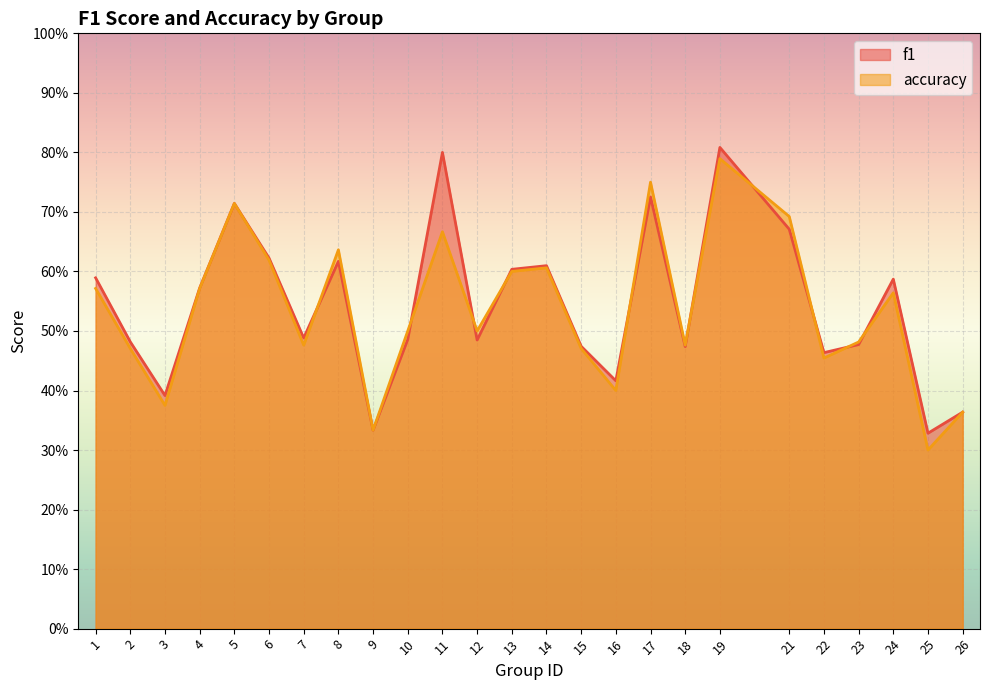

Which category has the lowest value in the accuracy series?

25